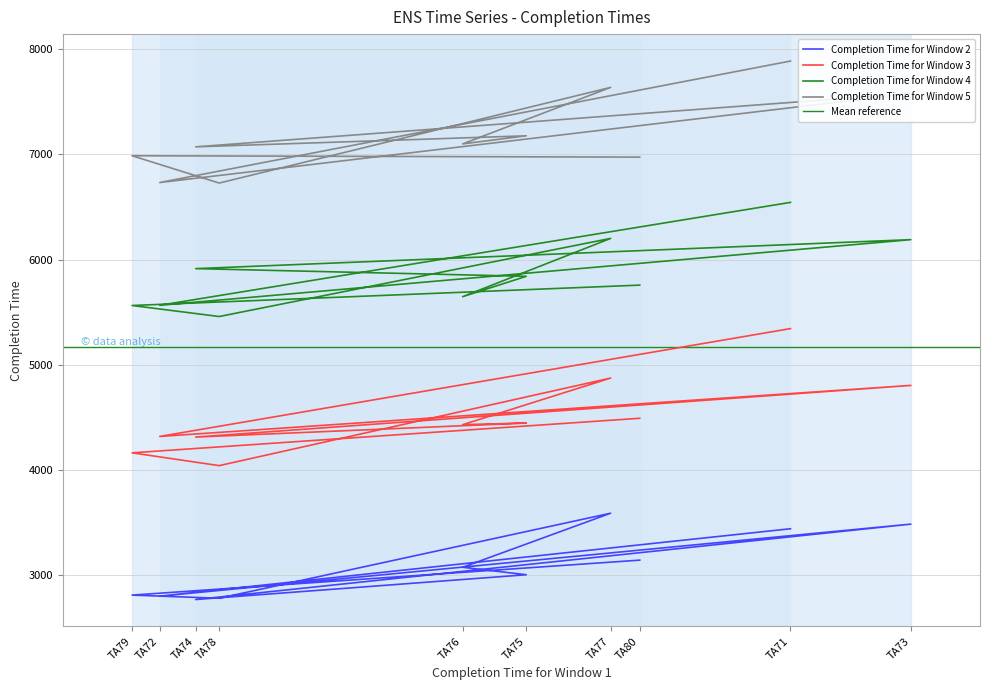

How many lines are shown in the chart?

4